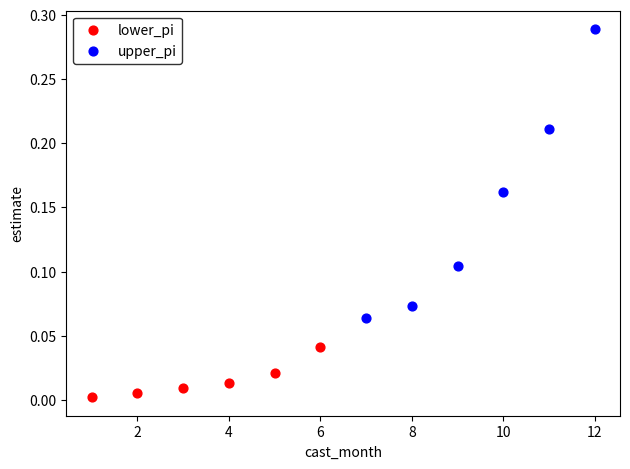

What are all the series names shown in the legend?

lower_pi, upper_pi